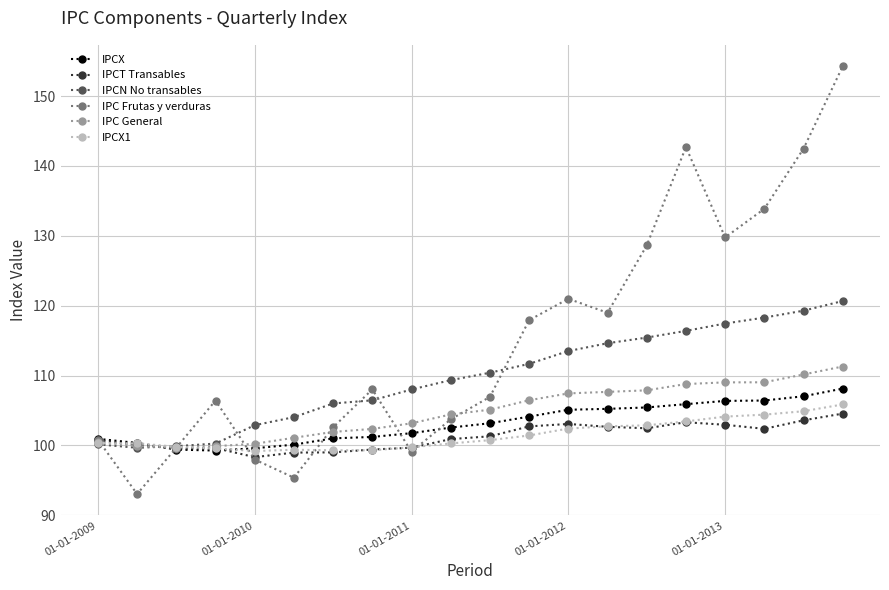

Which series has the largest total across all categories?

IPC Frutas y verduras